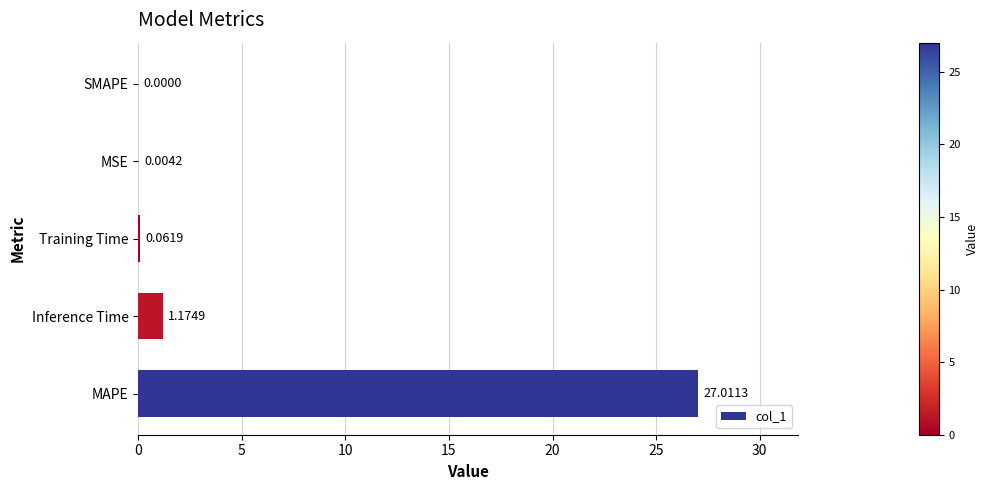

Between Inference Time and SMAPE, which is larger?

Inference Time